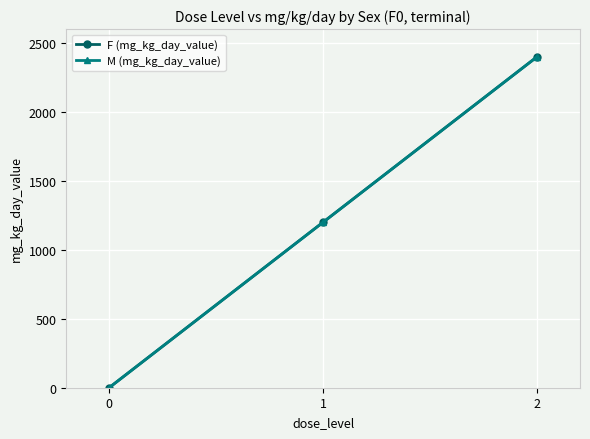

List the series in order of their peak value, lowest first.

F (mg_kg_day_value), M (mg_kg_day_value)